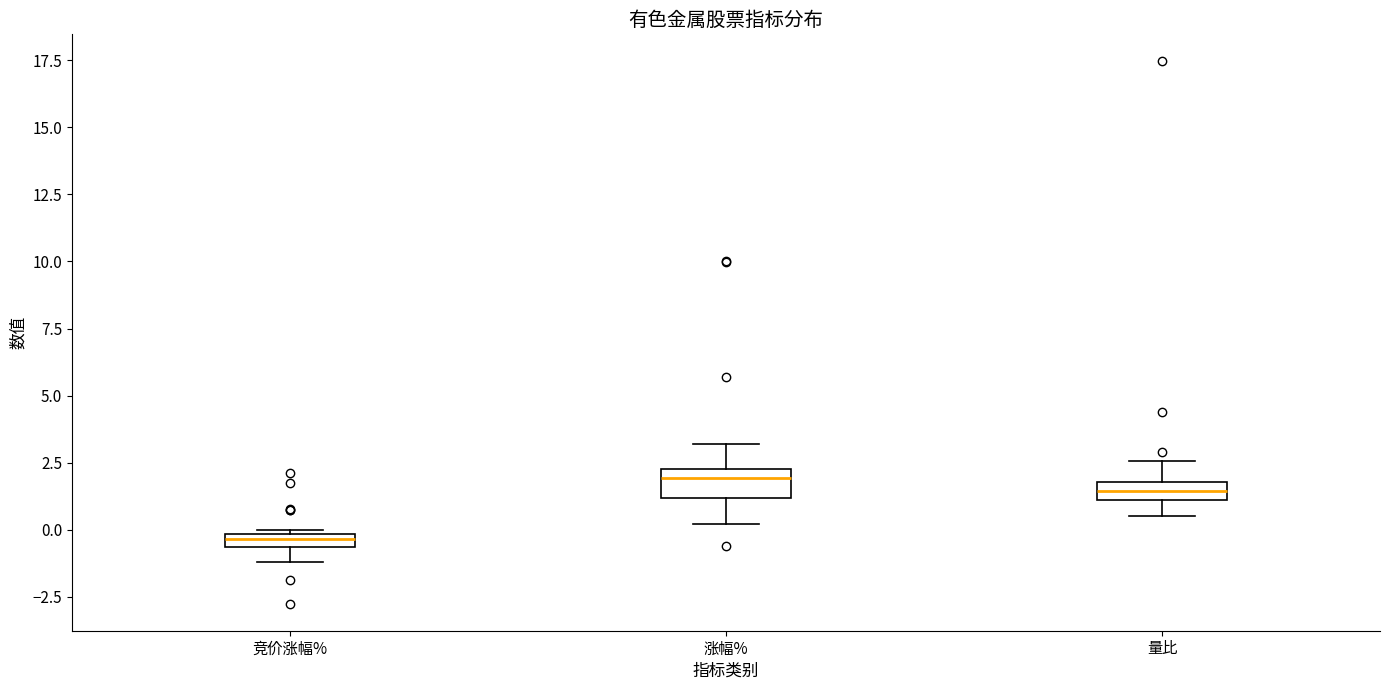

Where is the upper edge of the box for 竞价涨幅% on the y-axis? The values are not printed on the chart, so give them approximately, as read against the axis.

0.0